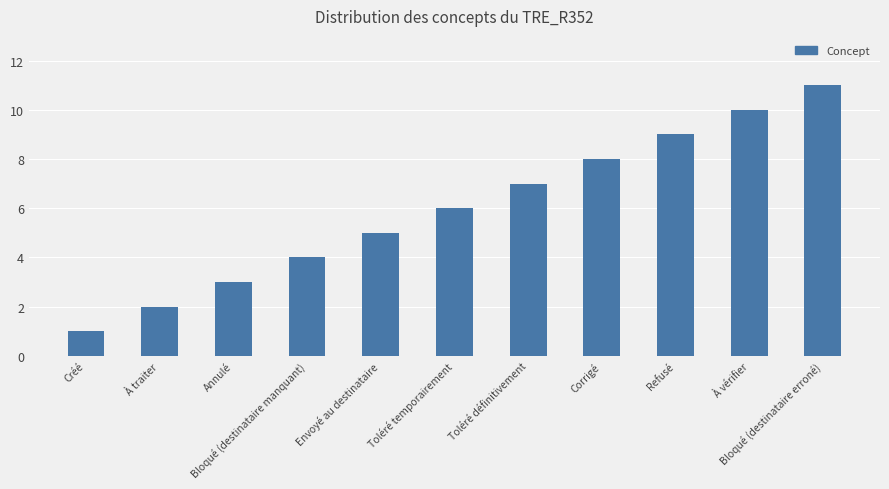

How many values are between 3 and 9?

7